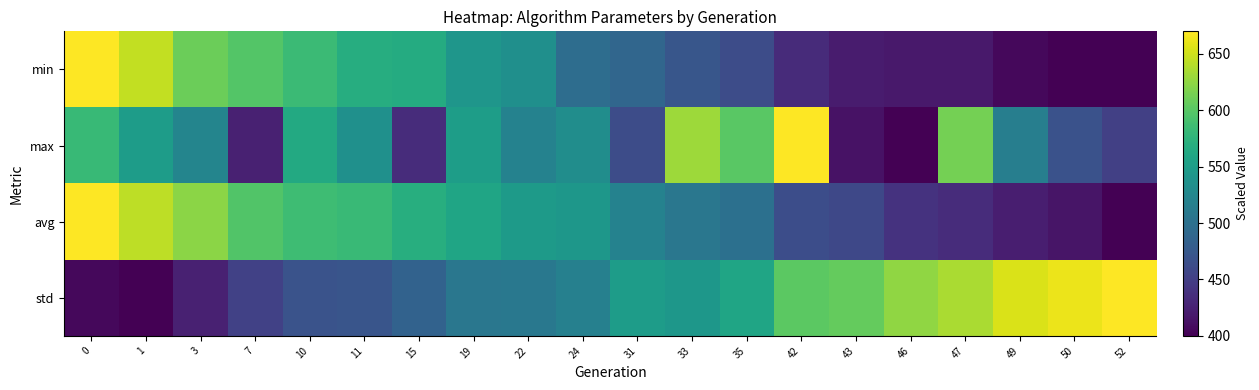

What is the total value across all series at 46?

1883.6